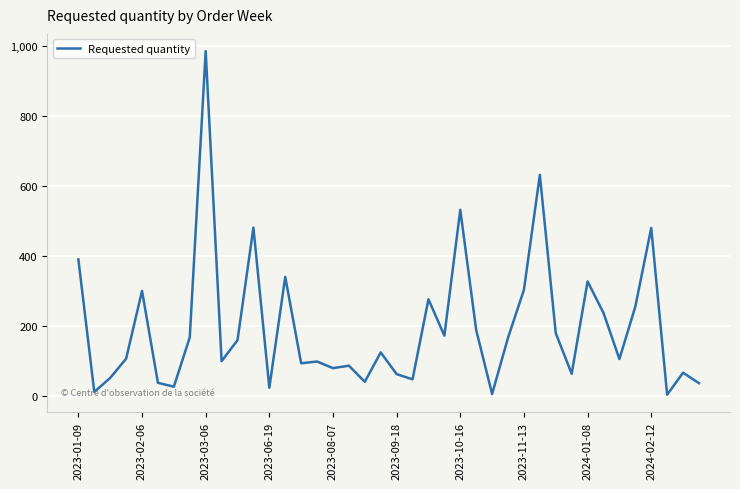

What is the greatest value displayed?

986